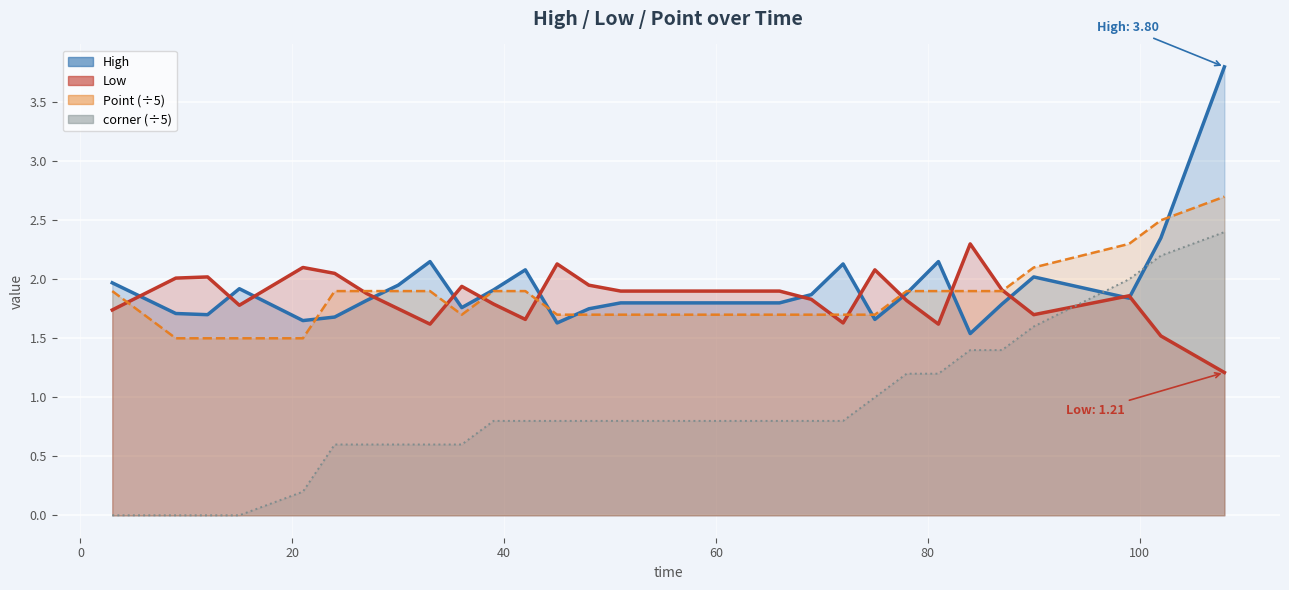

What is the difference between the maximum and second lowest values in the Low series?

0.8